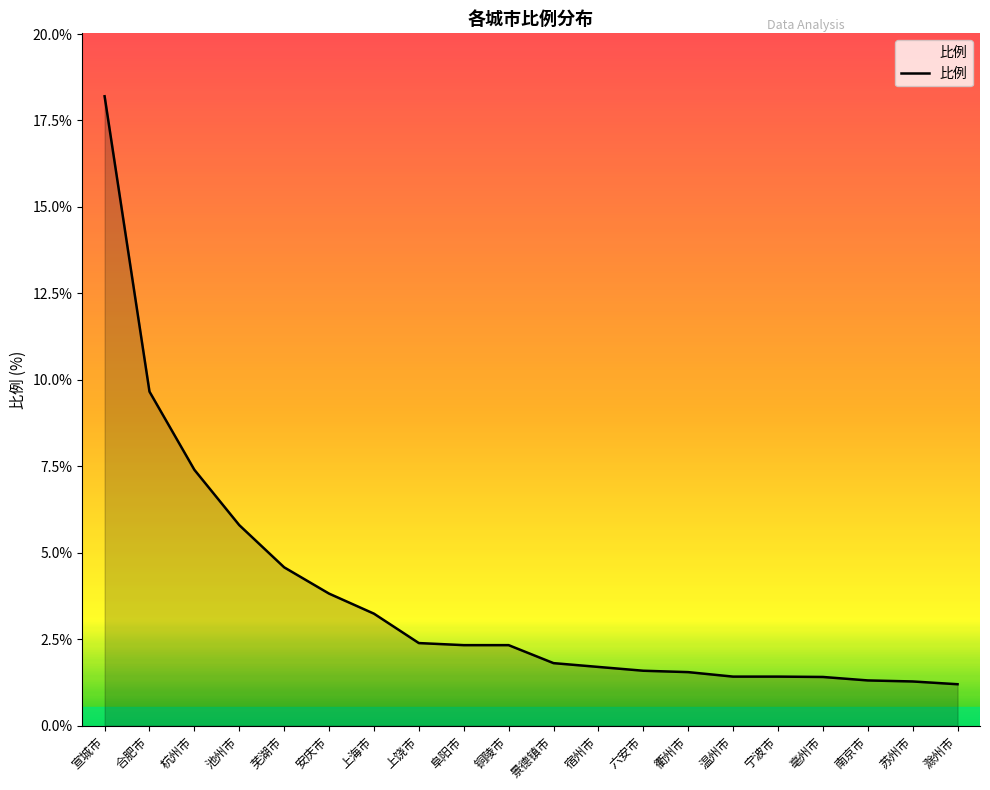

True or false: the data shows 2.4 at 芜湖市.

False